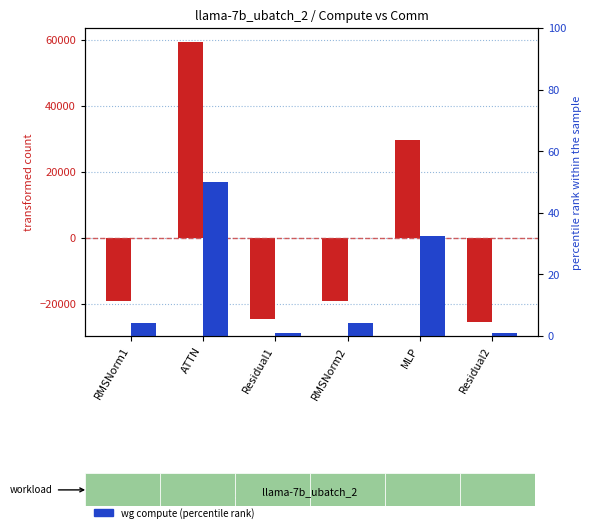

List the labels in order of wg compute (percentile rank within sample) value, largest first.

ATTN, MLP, RMSNorm1, RMSNorm2, Residual1, Residual2